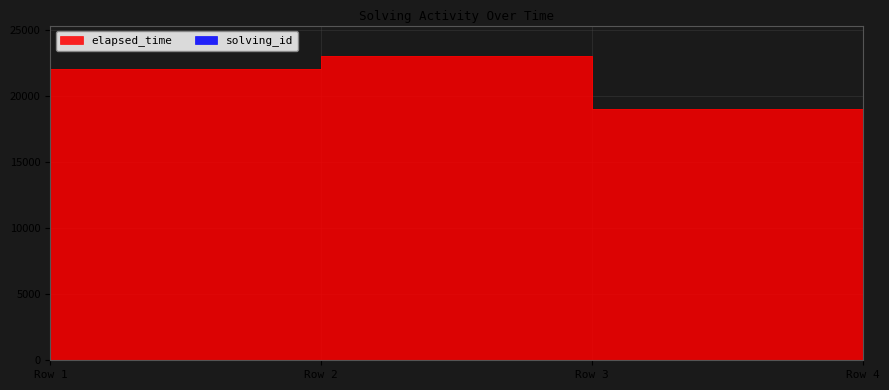

Between Row 1 and Row 4, which is larger?

Row 4